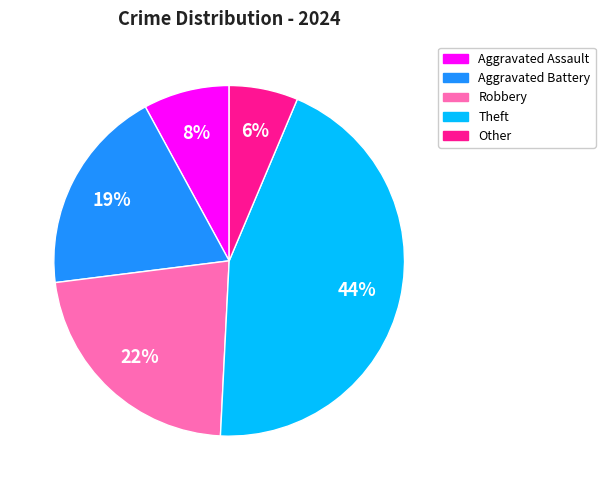

Rank the categories by value from highest to lowest.

Theft, Robbery, Aggravated Battery, Aggravated Assault, Other